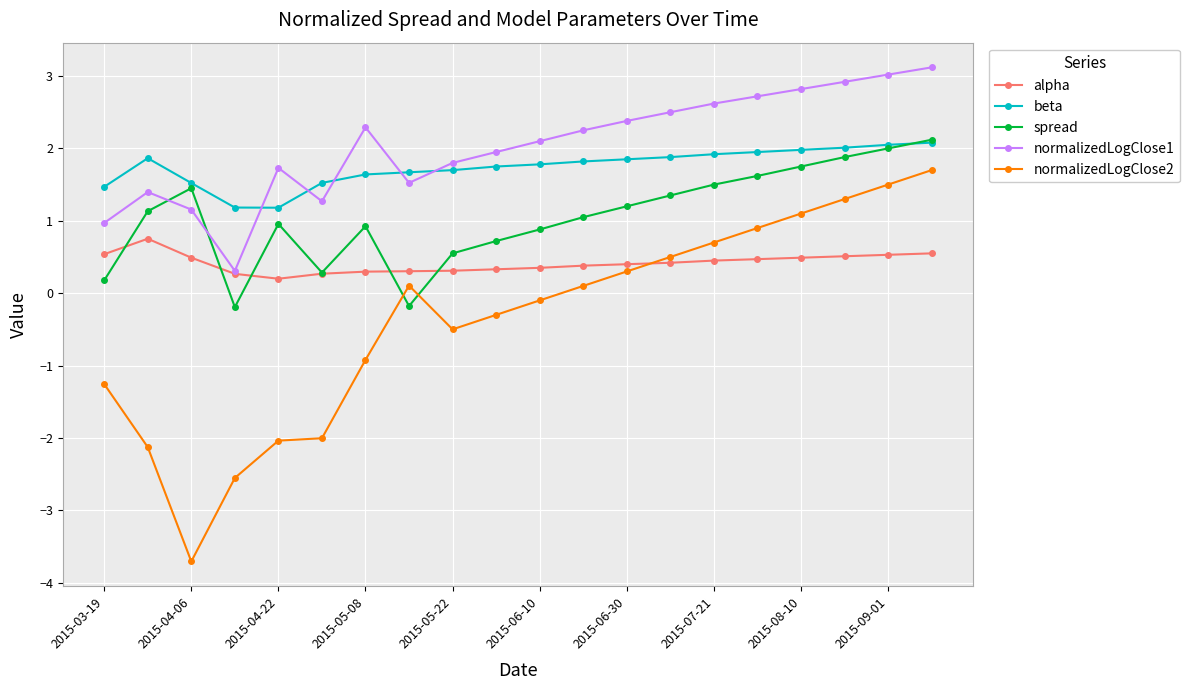

How many series are shown in this chart?

5